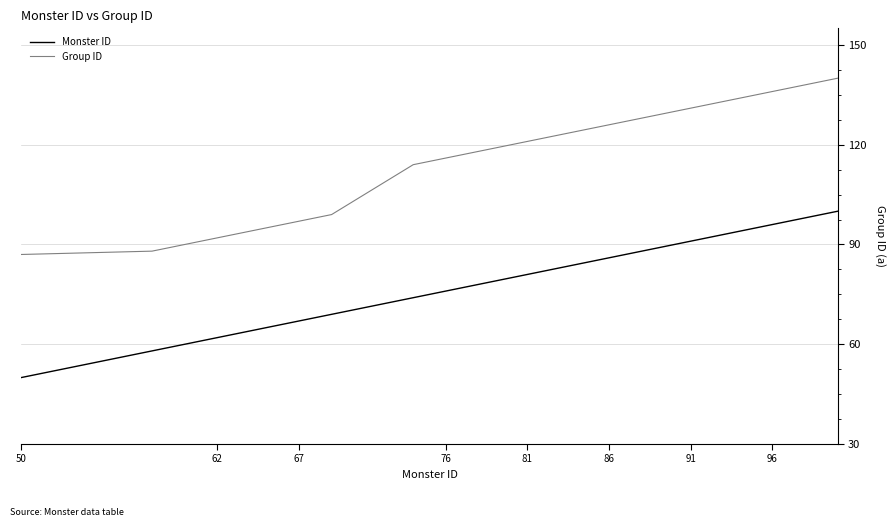

What is the minimum value shown in the chart?

50